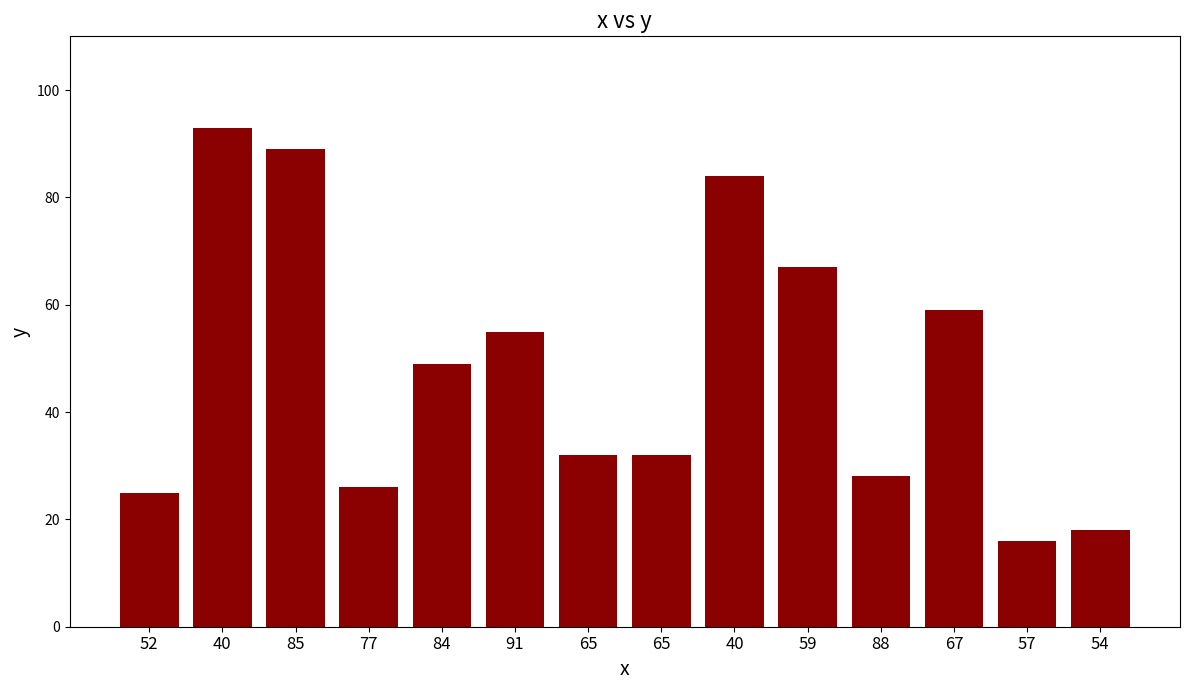

At which label is the value closest to 54?

91